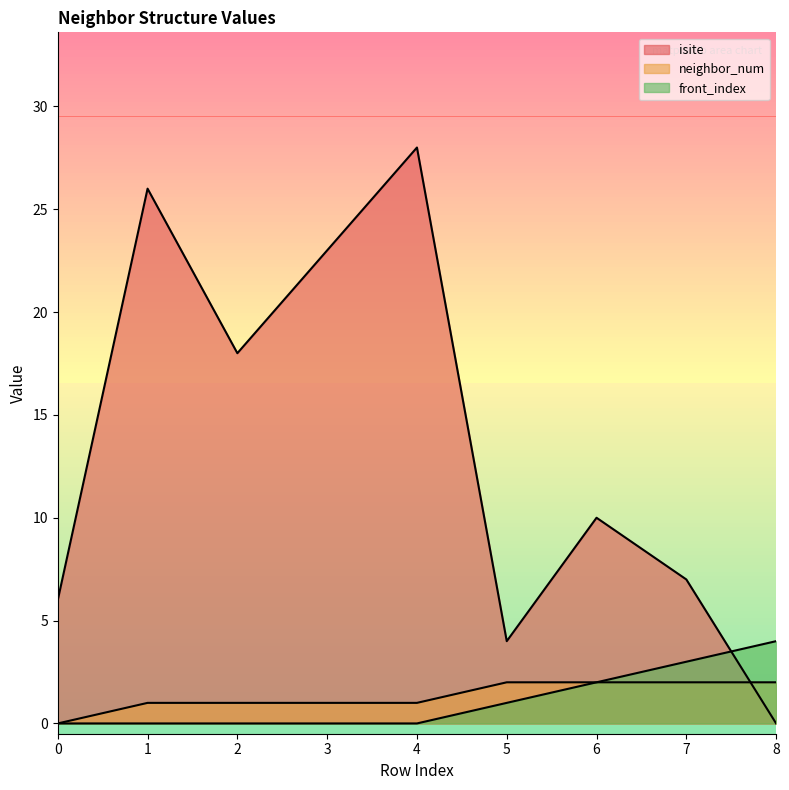

What is the total value across all series at 0?

6